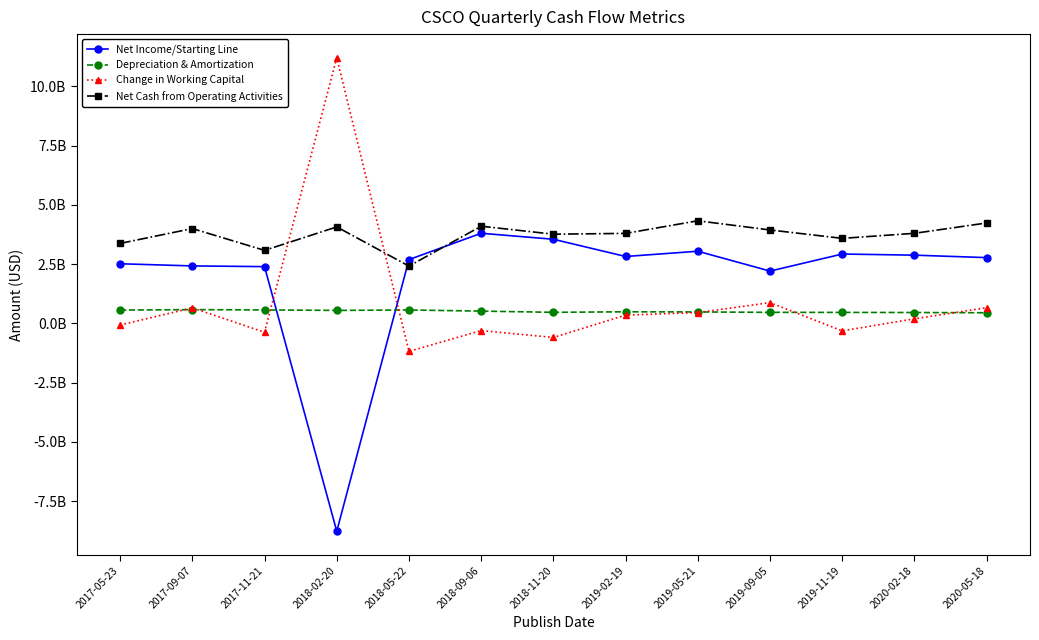

Where does the Depreciation & Amortization series first go above 487000000?

2017-05-23